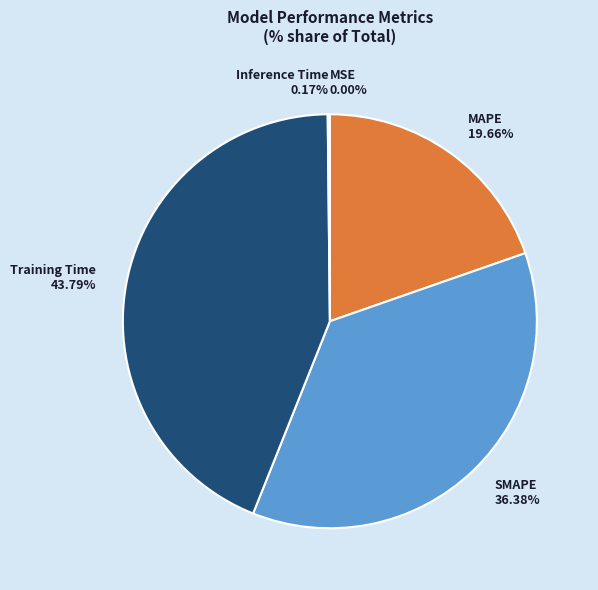

Approximately how many times larger is the value at Training Time 43.79% compared to MAPE 19.66%?

2.2